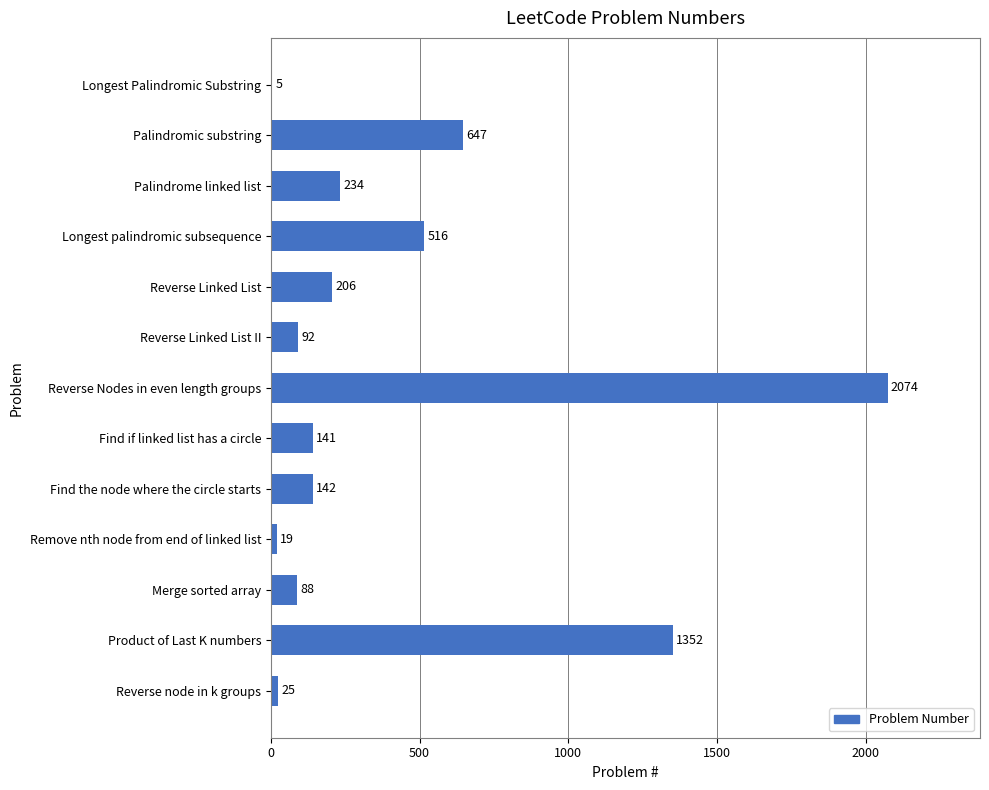

True or false: the data shows 142 at Find the node where the circle starts.

True